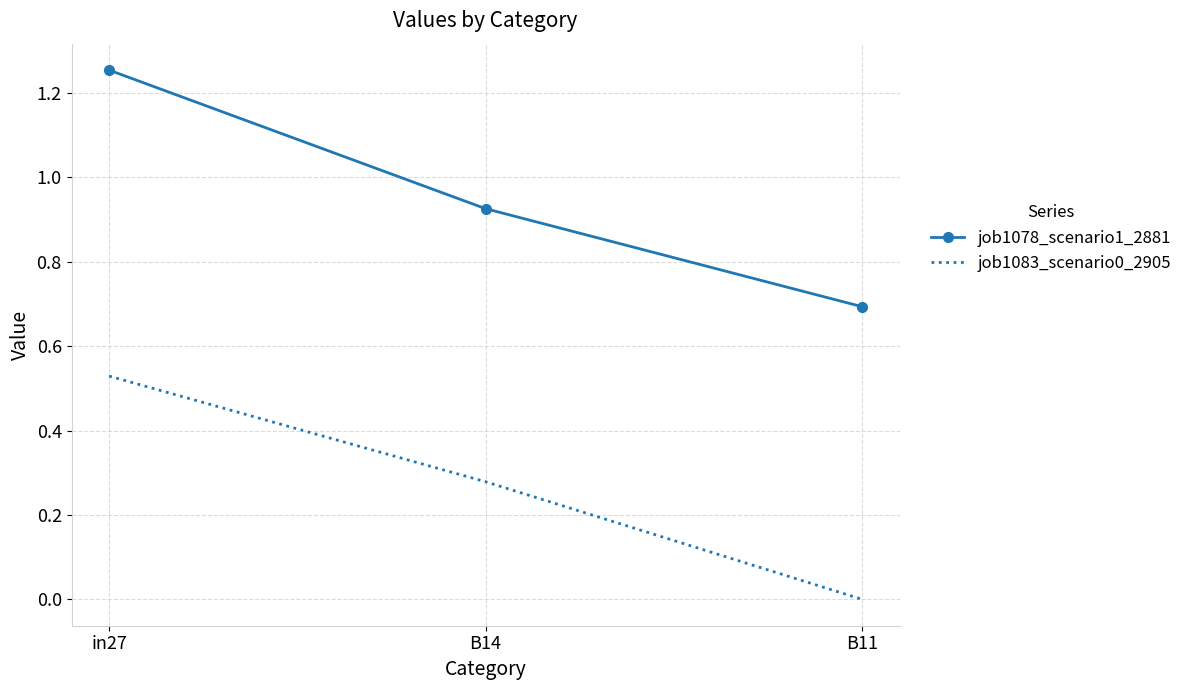

At which label is job1078_scenario1_2881 closest to 0?

B11